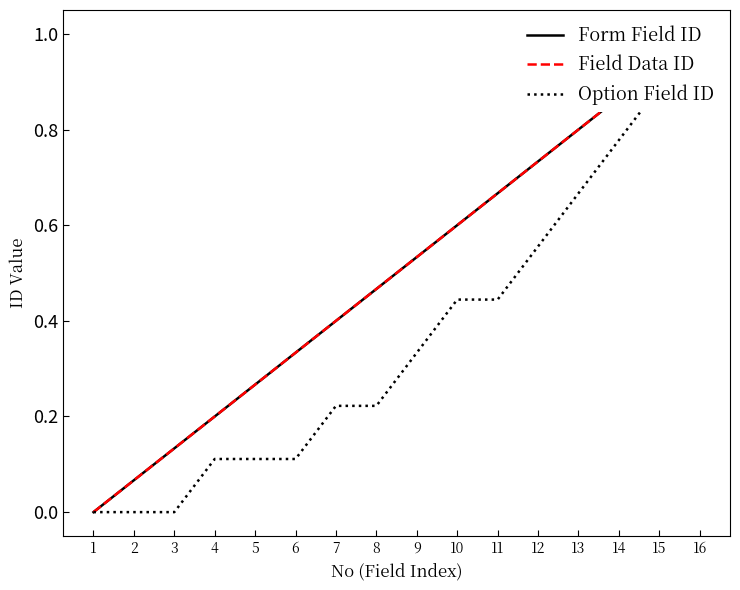

What are all the series names shown in the legend?

Form Field ID, Field Data ID, Option Field ID